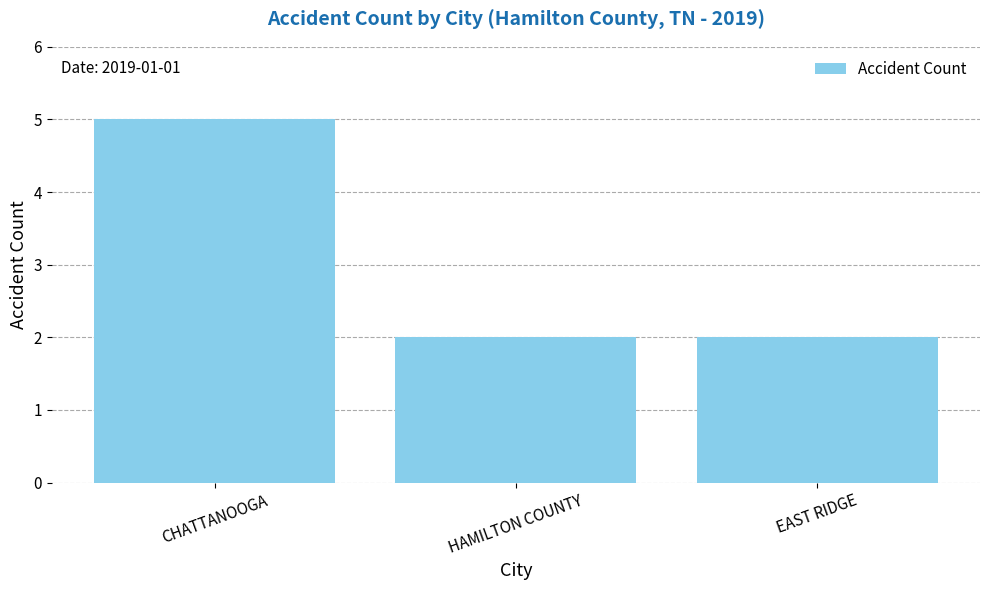

Count the values in the range 2 to 5.

3